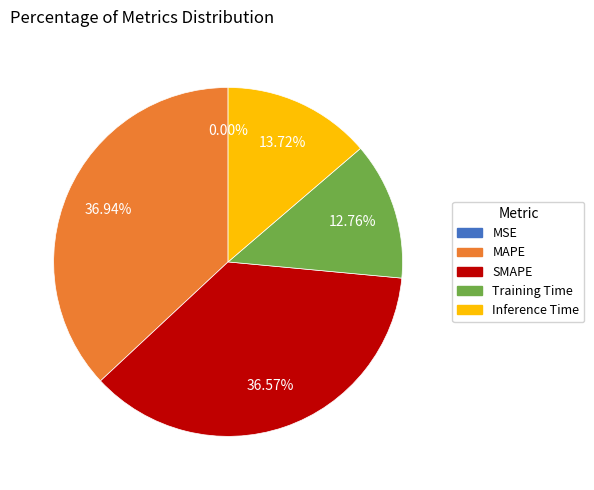

The Inference Time slice represents 28% of the pie. True or false?

False